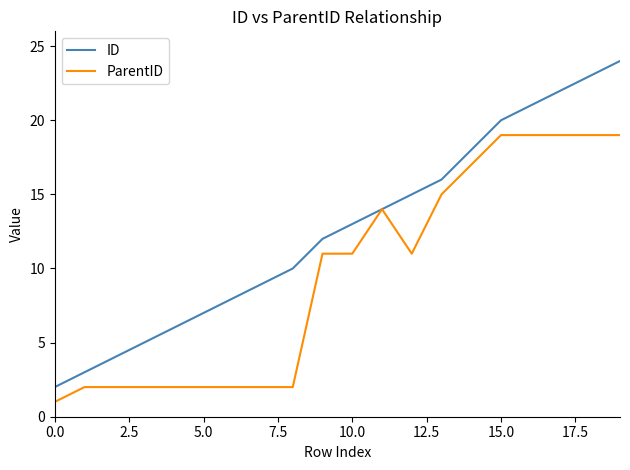

Which series has the widest spread of values?

ID